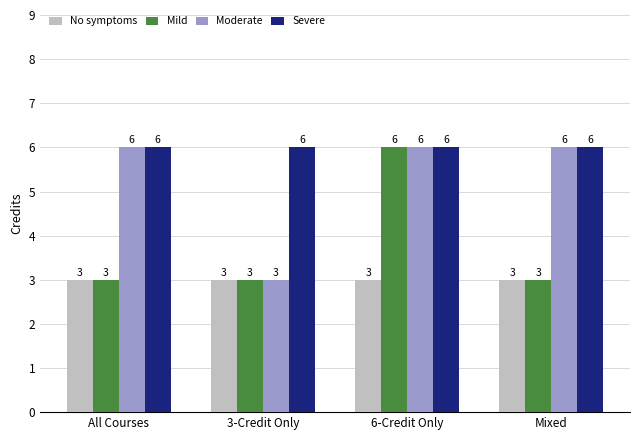

Is it true that Severe equals 6 at Mixed?

True